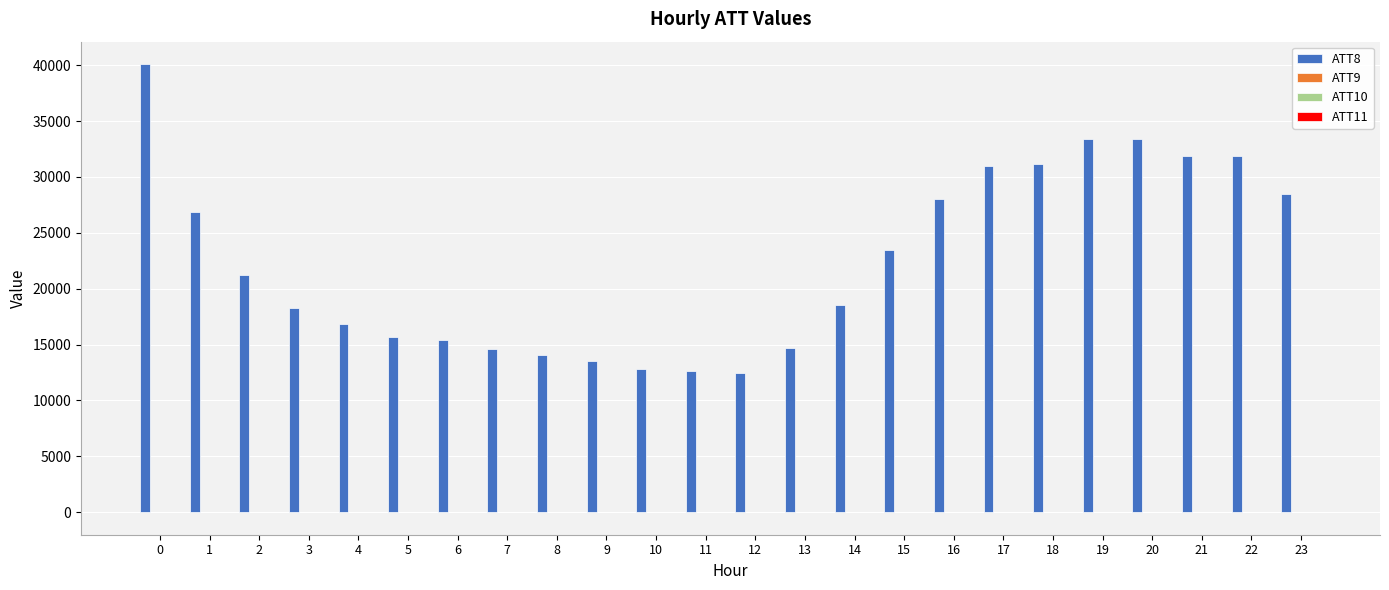

The value of ATT8 at 21 is 31900.0. True or false?

True